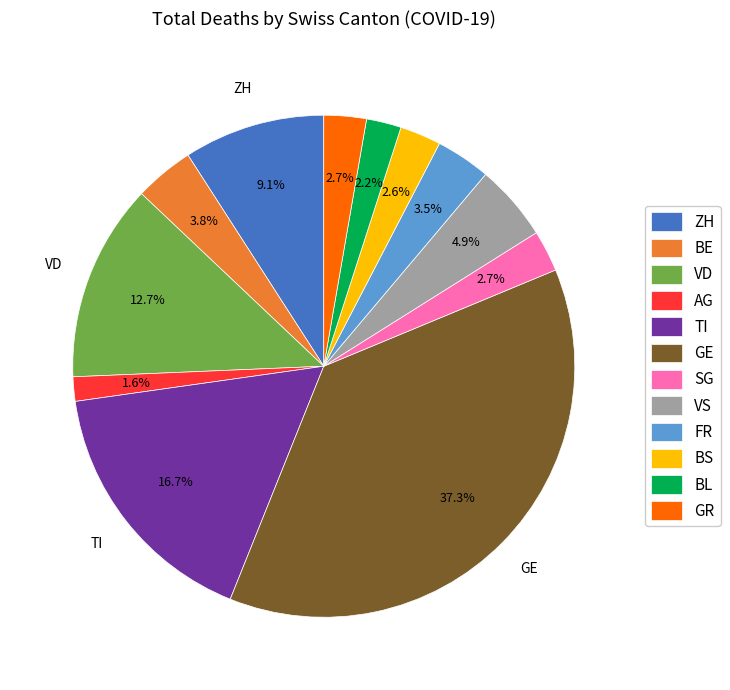

Is BL the majority of the pie?

No